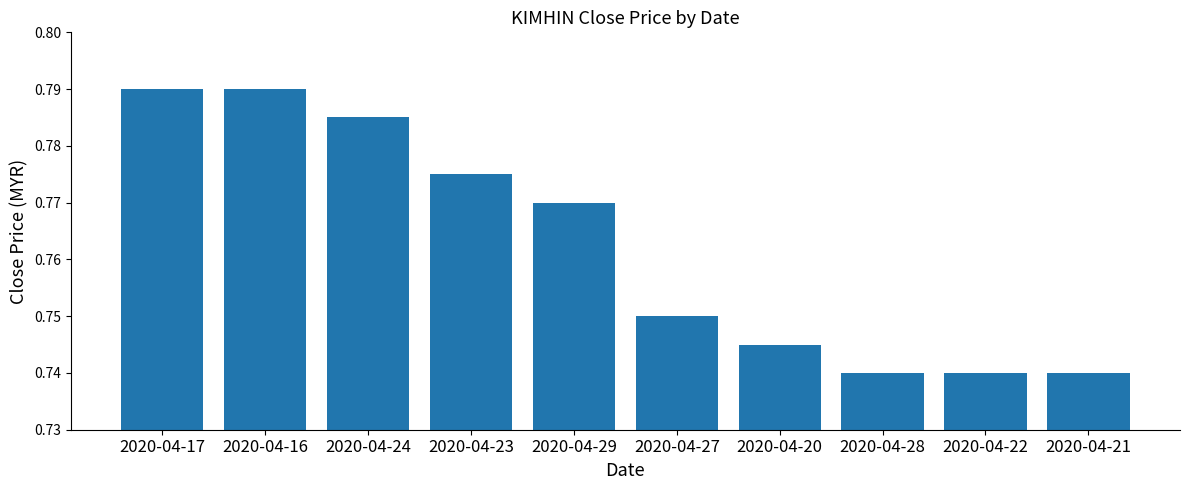

The chart shows a value of 0.2 at 2020-04-20. True or false?

False